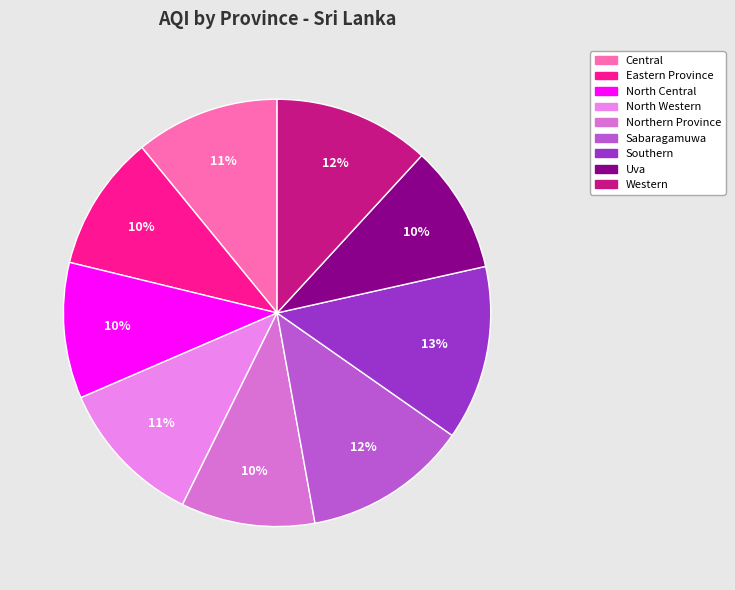

To the nearest percent, what is the combined percentage of Central and Uva?

21%